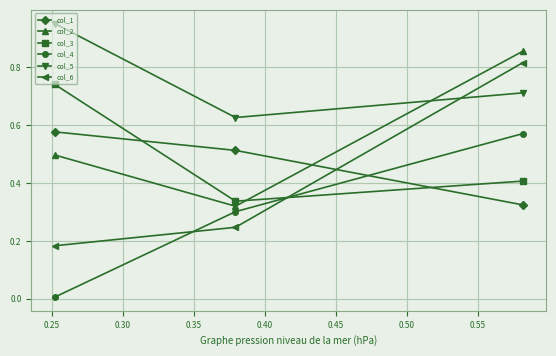

Which series has the largest range (max minus min)?

col_6